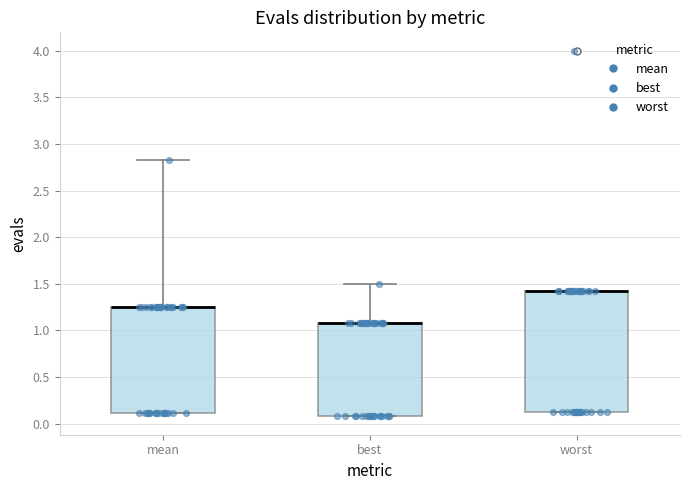

Reading left to right, transcribe this box plot: for each box, give where its median line is, the range the box spans, and where its two whiskers end, as read against the y-axis. The values are not printed on the chart, so give them approximately, as read against the axis.

mean: median 1.25 (drawn on the box's upper edge), box 0.10 to 1.25, whiskers 0.10 to 2.85
best: median 1.10 (drawn on the box's upper edge), box 0.10 to 1.10, whiskers 0.10 to 1.50
worst: median 1.40 (drawn on the box's upper edge), box 0.15 to 1.40, whiskers 0.15 to 1.40